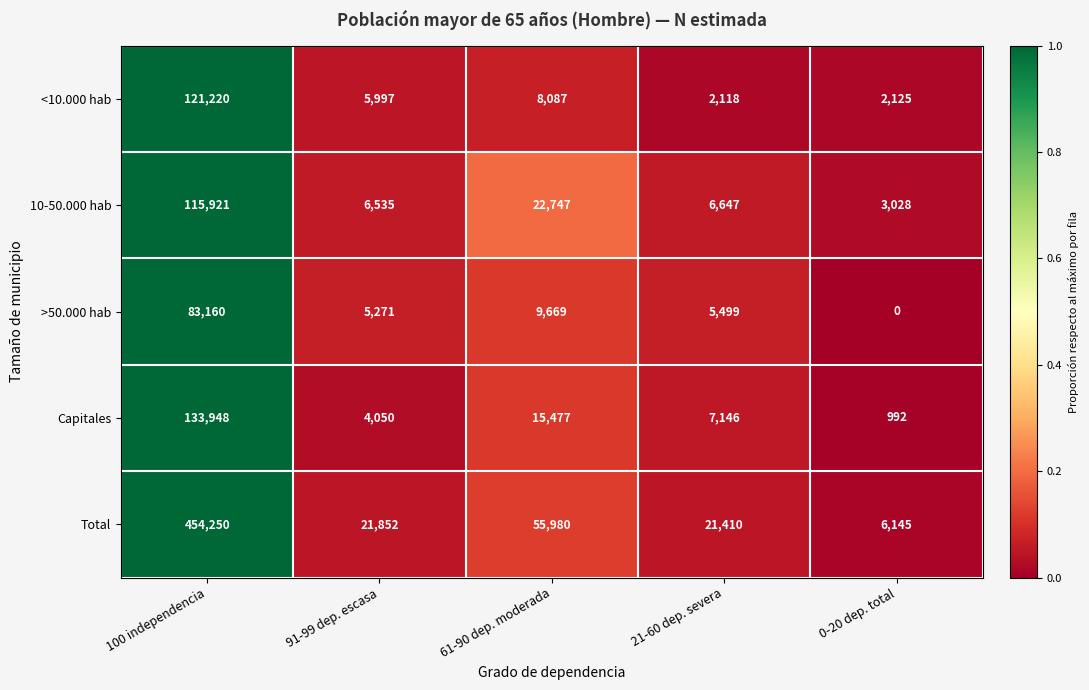

The value of >50.000 hab at 21-60 dep. severa is 5499. True or false?

True